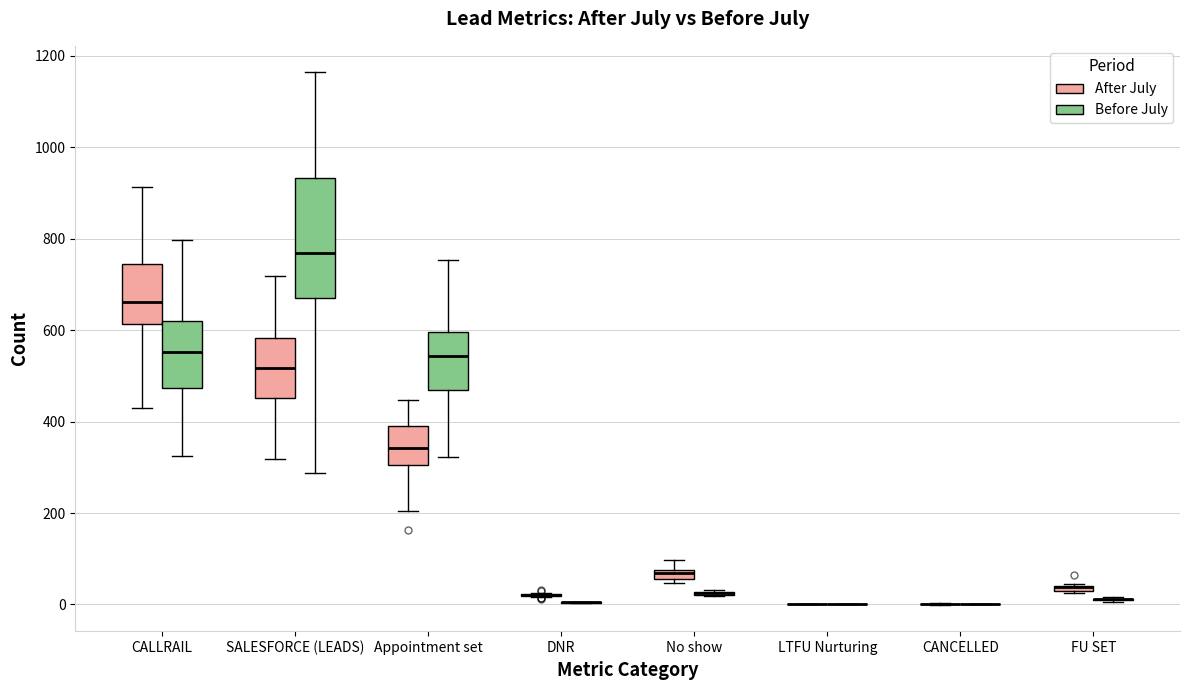

Which box is the tallest, from its lower edge to its upper edge?

SALESFORCE (LEADS) (Before July)